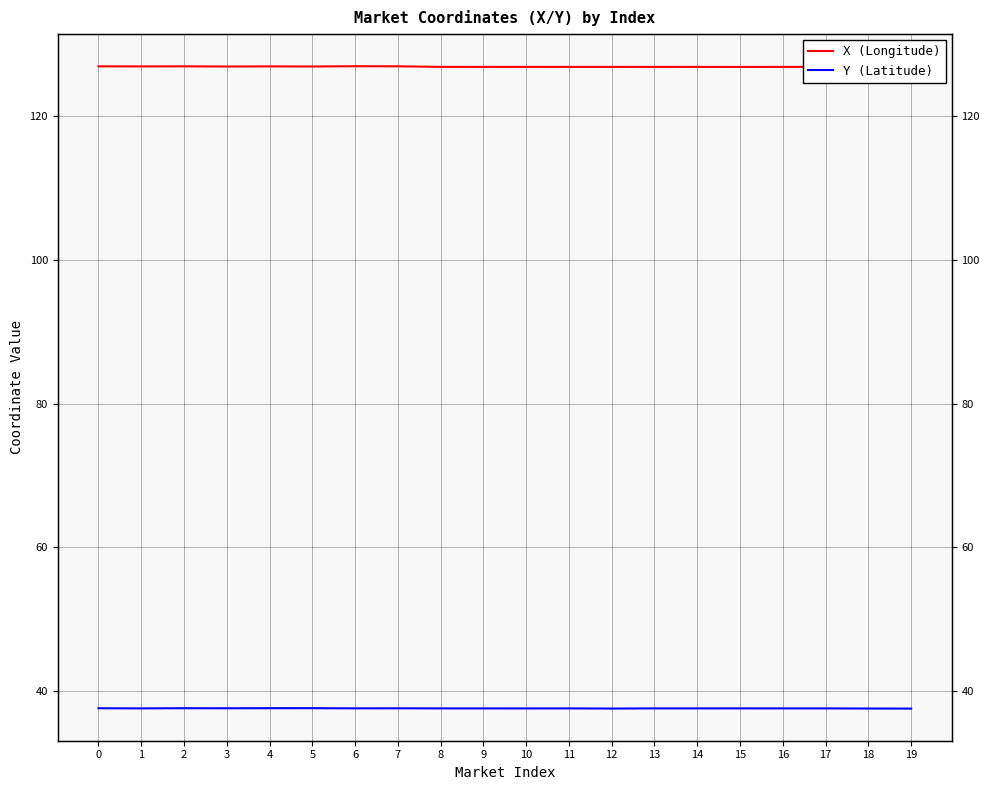

The value of Y (Latitude) at 15 is 37.5. True or false?

True